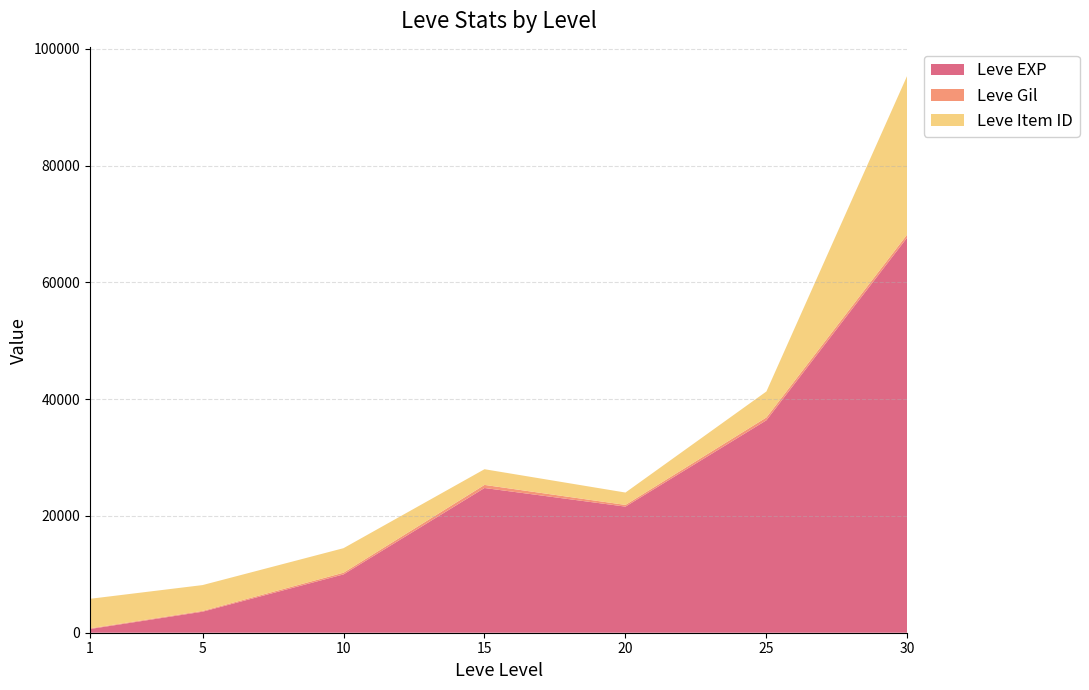

What is the maximum value for Leve EXP?

67730